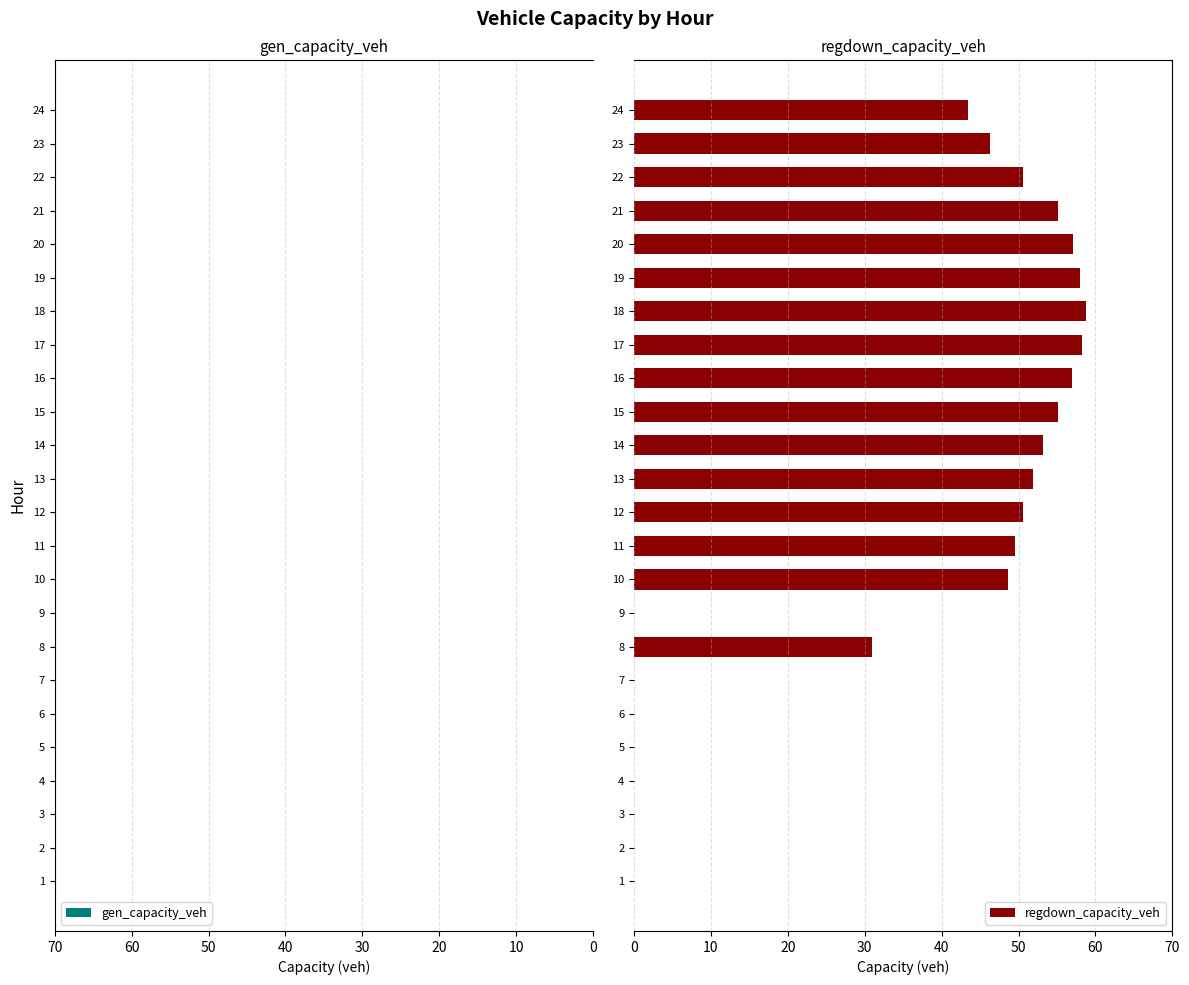

What is the sum of the values at 8 and 21?

86.1